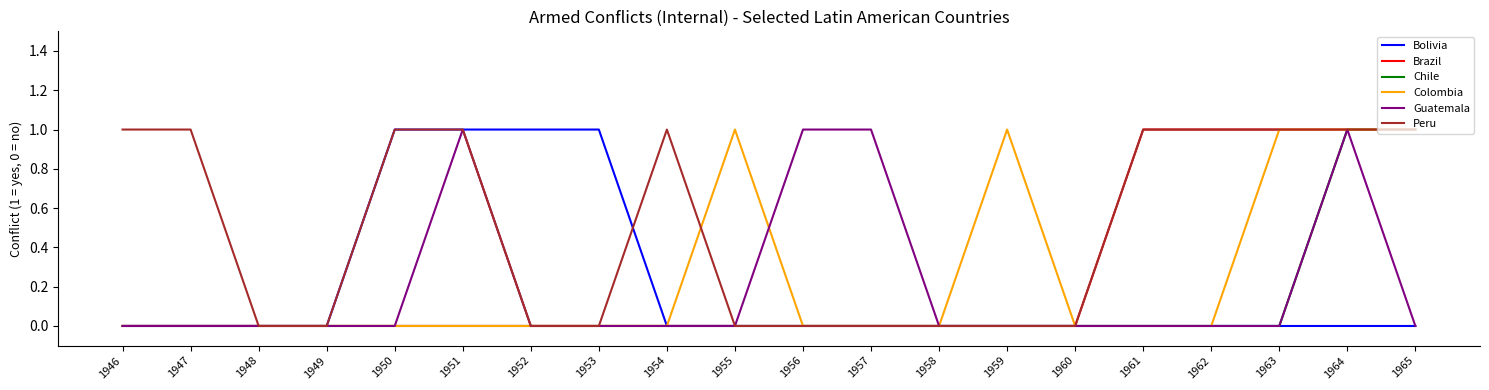

Which series has the largest total across all categories?

Peru